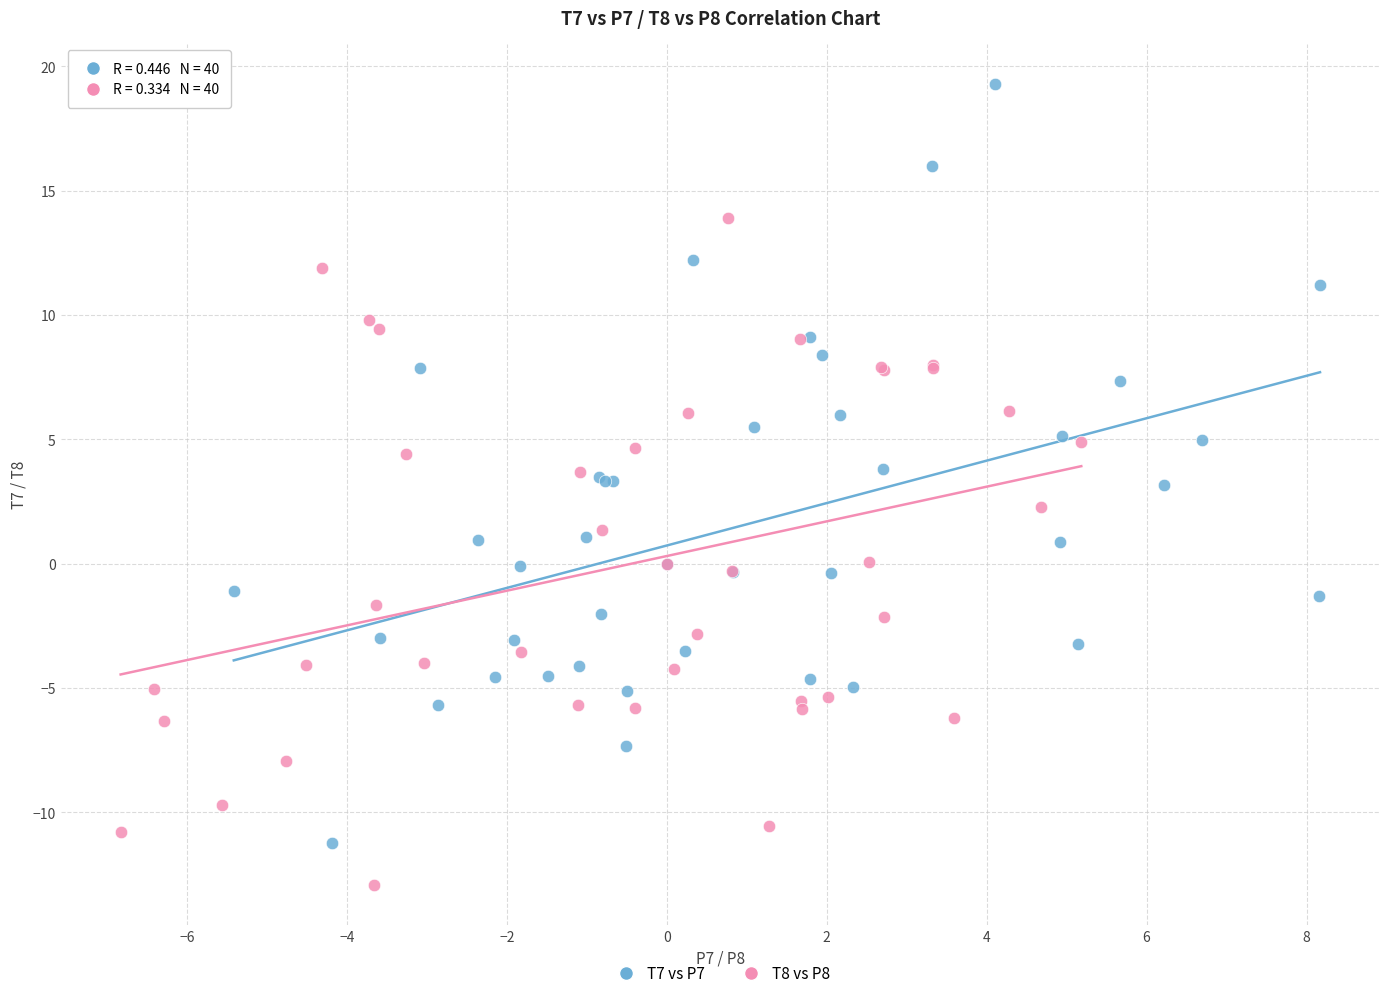

What are all the series names shown in the legend?

T7 vs P7, T8 vs P8